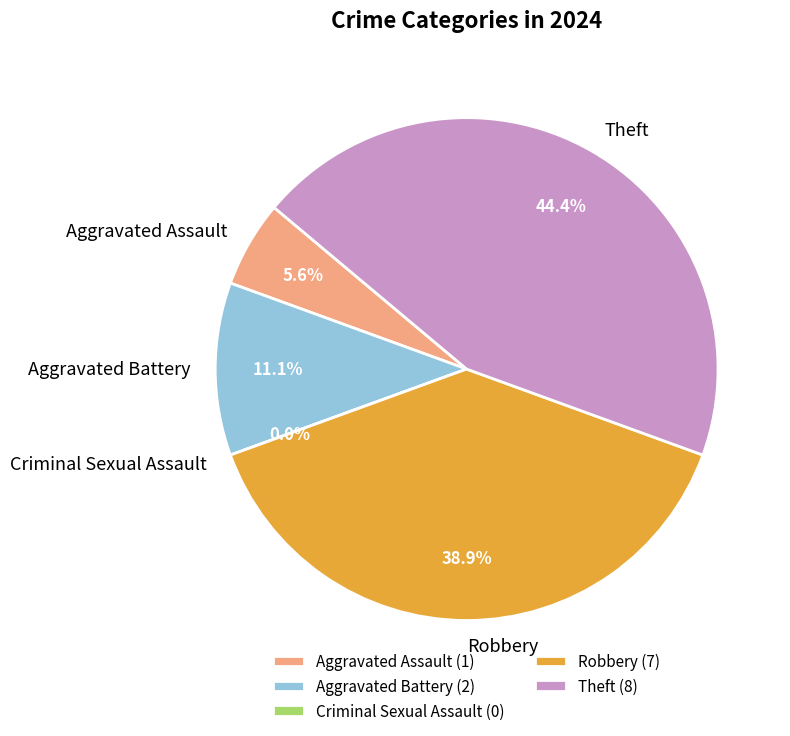

Does Aggravated Assault account for over 50% of the chart?

No